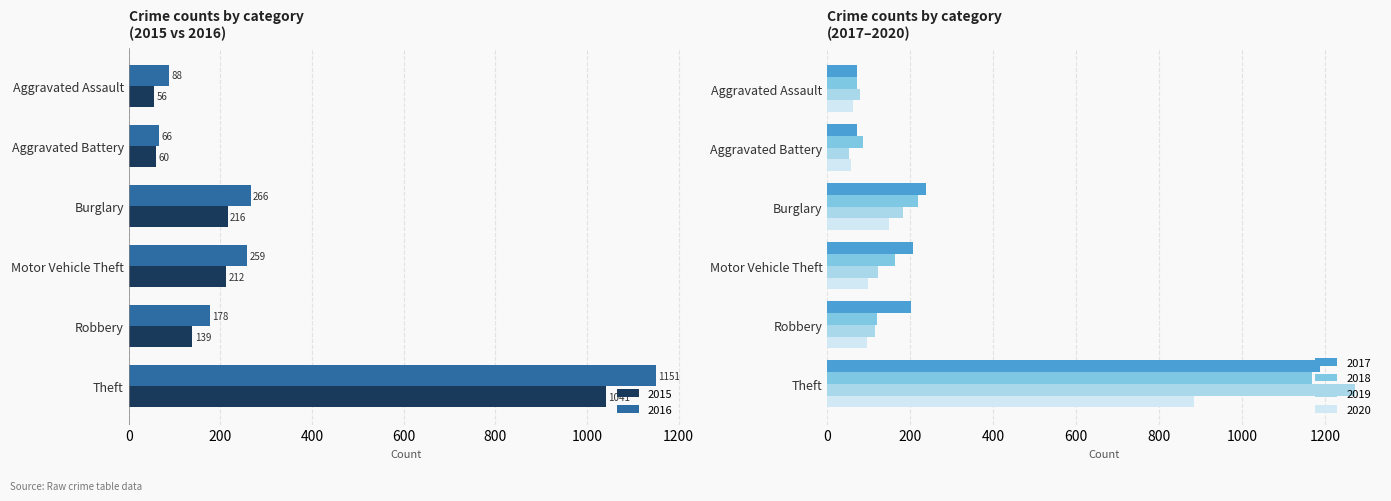

At which label does 2017 first exceed 208?

Burglary